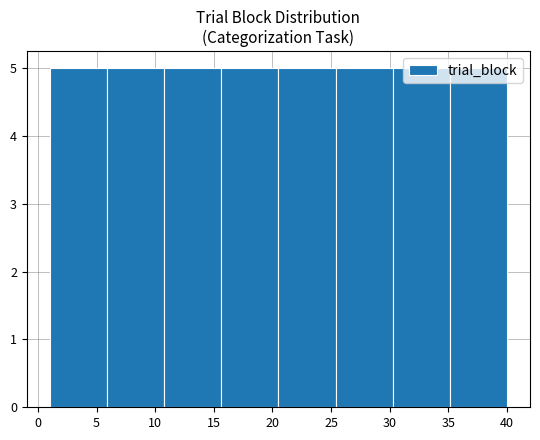

Reading left to right, transcribe this chart: for each bar, give the range it covers on the x-axis and its height. Neither the bar edges nor the heights are printed on the chart, so give them approximately, as read against the axes.

1.0 to 6.0: 5
6.0 to 11.0: 5
11.0 to 15.5: 5
15.5 to 20.5: 5
20.5 to 25.5: 5
25.5 to 30.5: 5
30.5 to 35.0: 5
35.0 to 40.0: 5